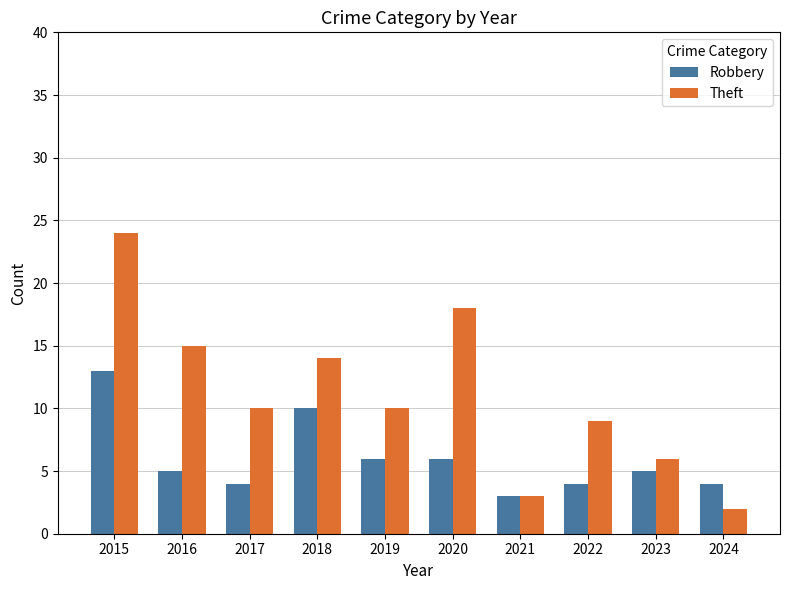

Which category has the lowest value across all series?

2024